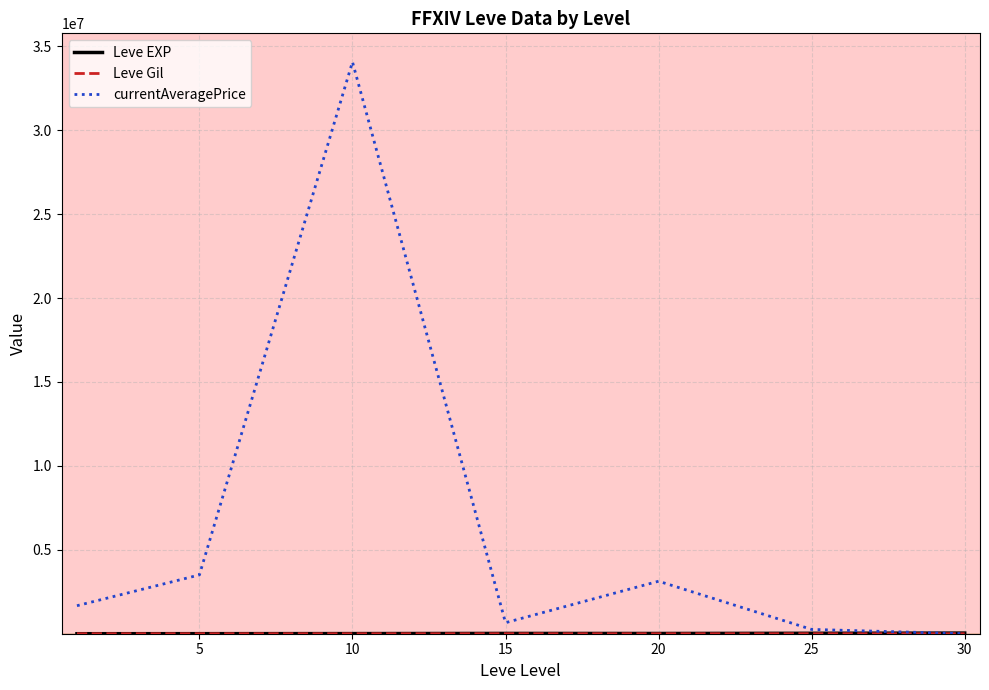

What is the greatest value displayed?

34070865.3